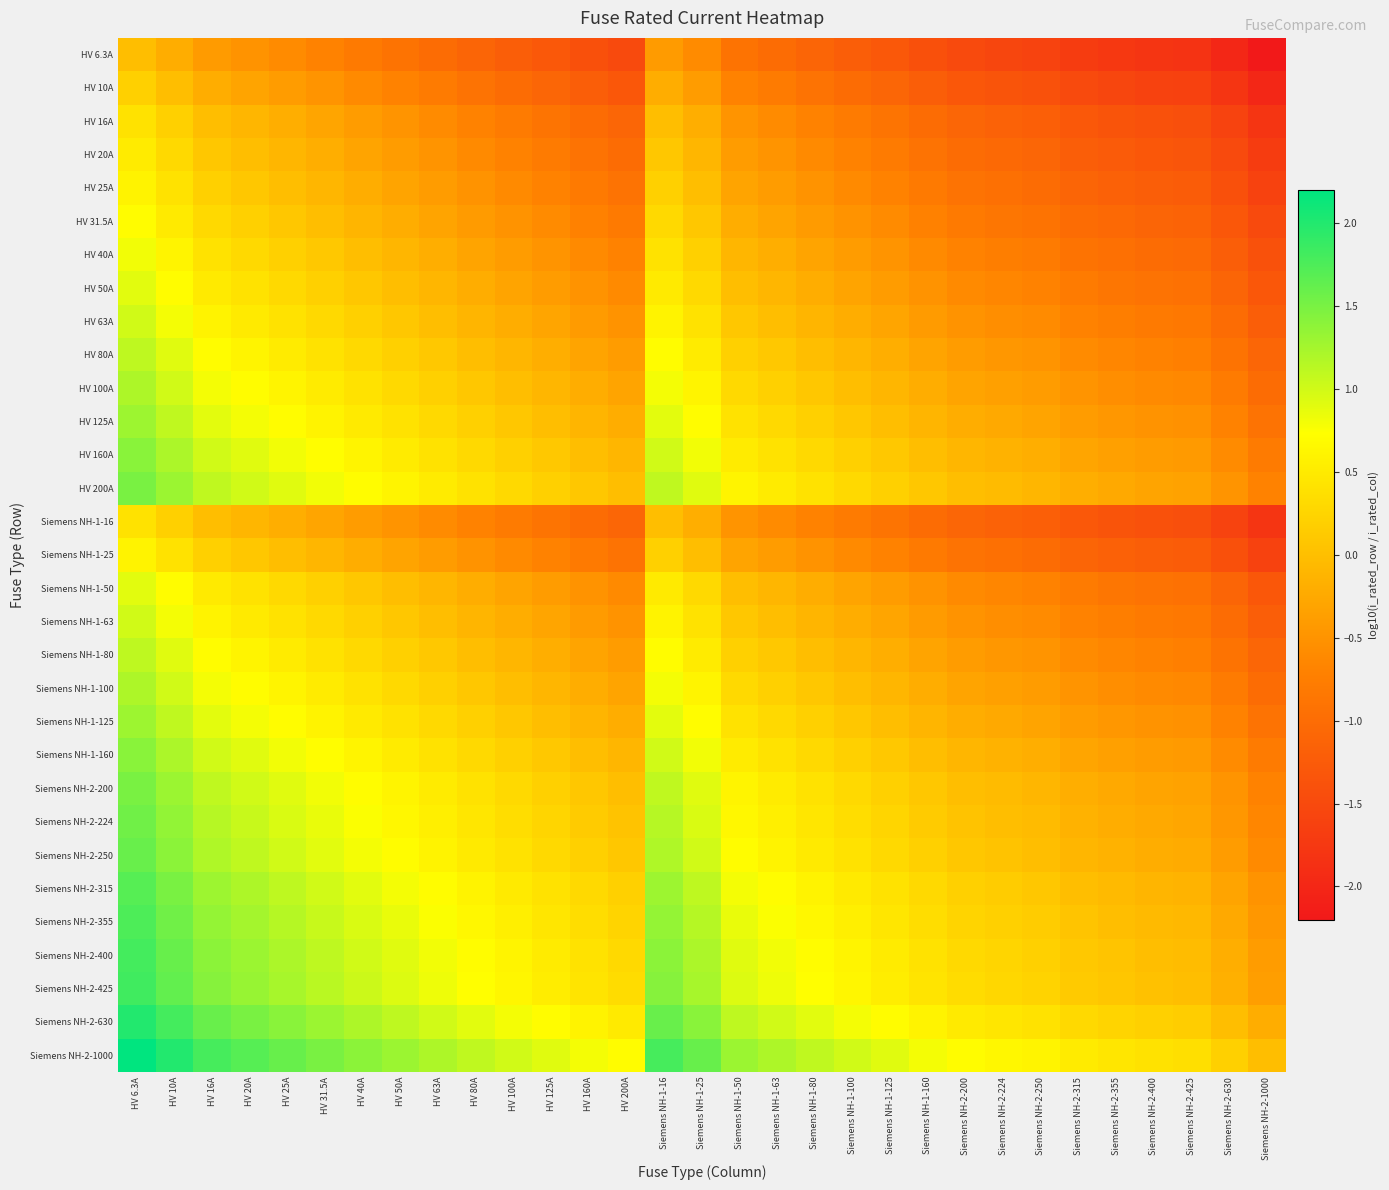

Which category has the lowest value across all series?

Siemens NH-2-1000